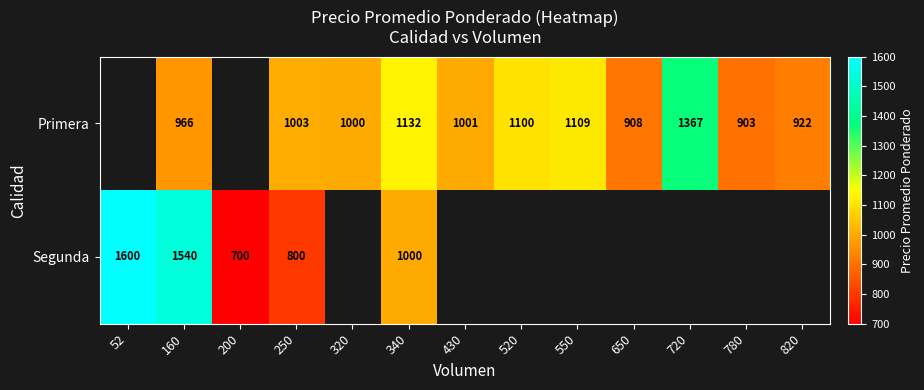

The value of Primera at 550 is 1109. True or false?

True